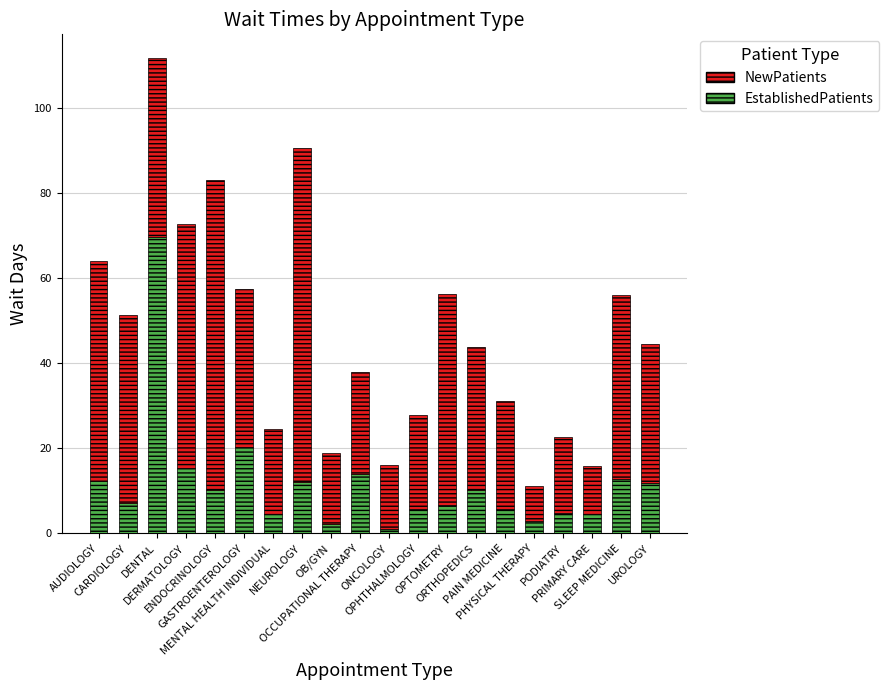

The EstablishedPatients series shows 5.8 at OPHTHALMOLOGY. True or false?

True